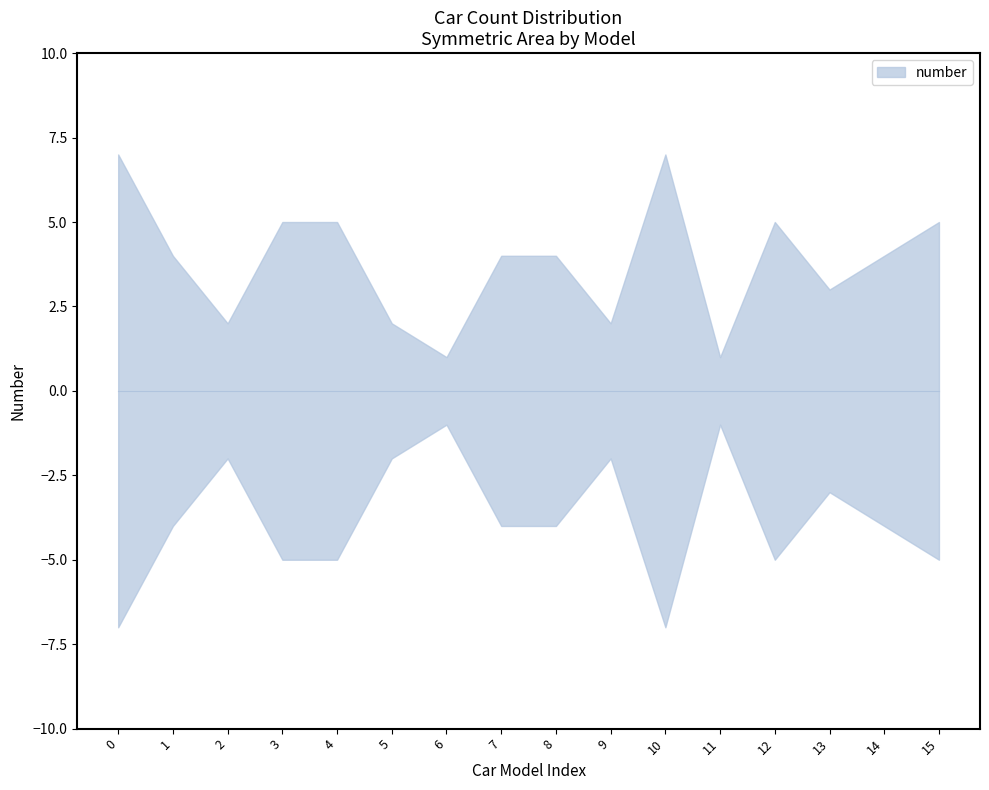

The value at Porsche Carrera GT is 1. True or false?

False